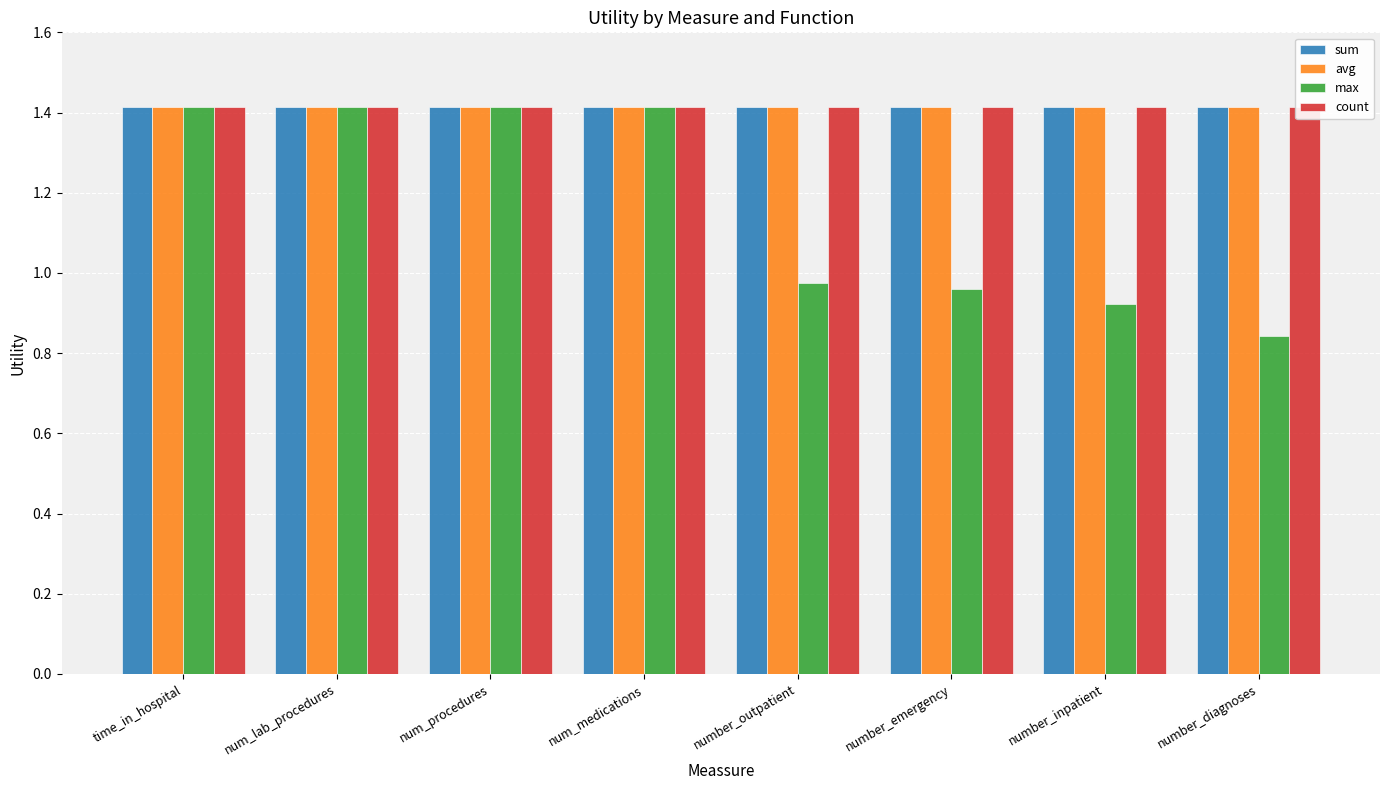

Which has a higher value, number_diagnoses or num_lab_procedures?

number_diagnoses